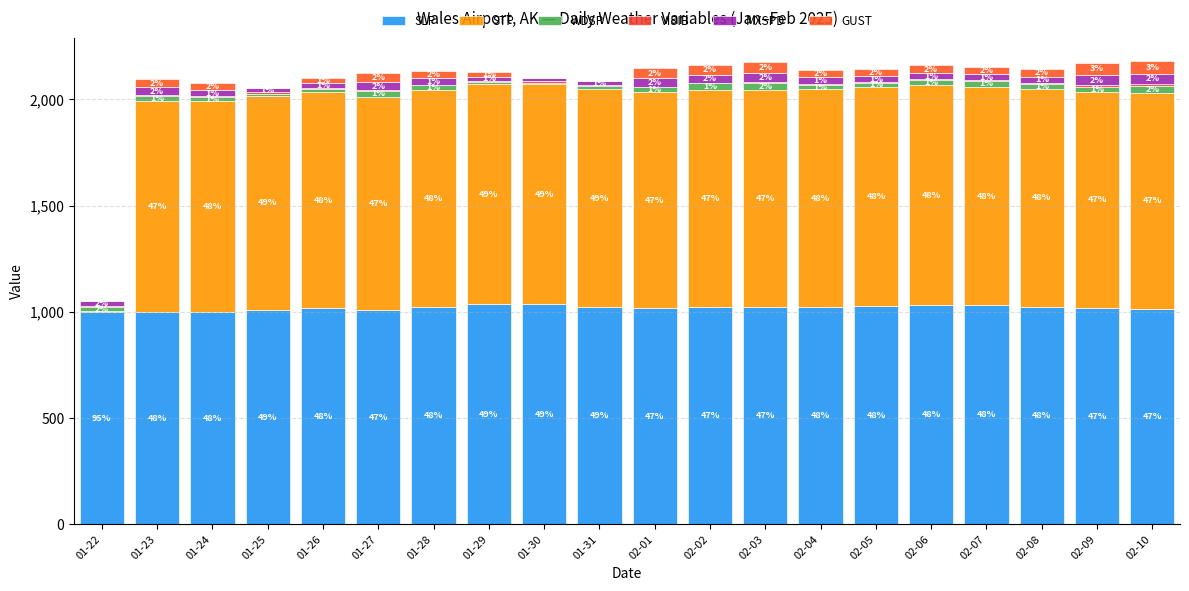

Are the bars horizontal?

No